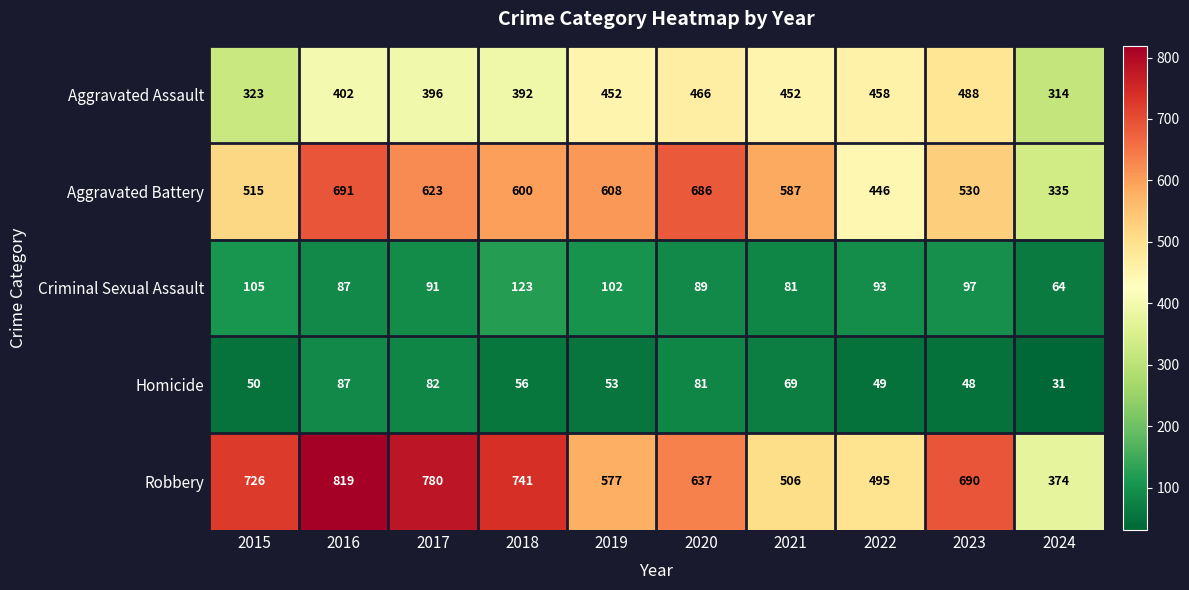

What is the difference between the Criminal Sexual Assault values at 2020 and 2022?

4